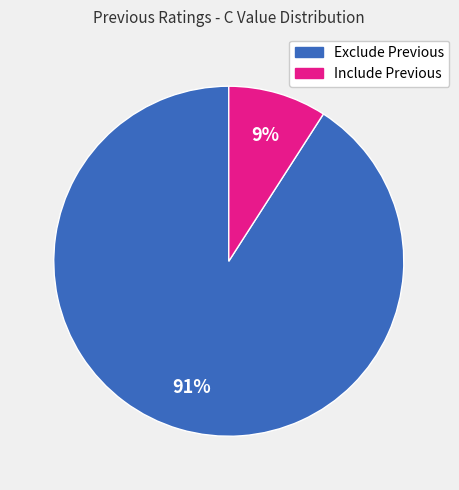

Rank the categories by value from highest to lowest.

Exclude Previous, Include Previous